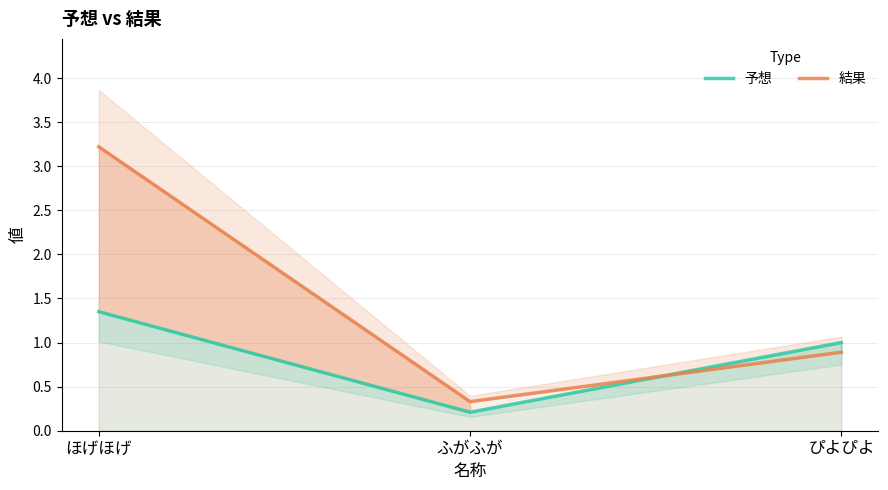

How many categories are shown in the chart?

3